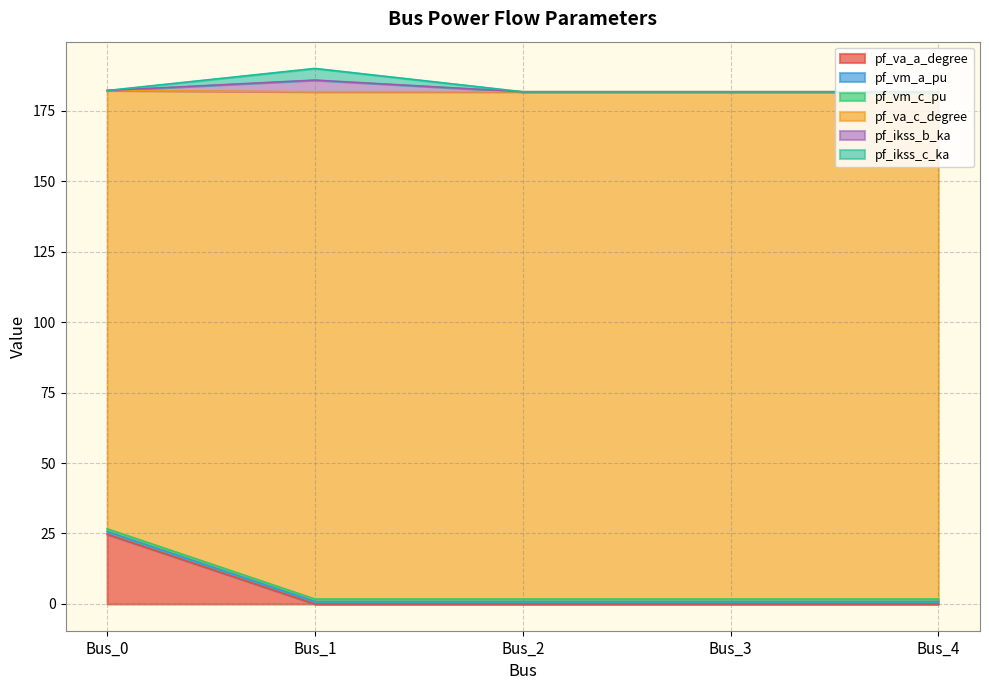

Which category has the highest value in the pf_vm_a_pu series?

Bus_0